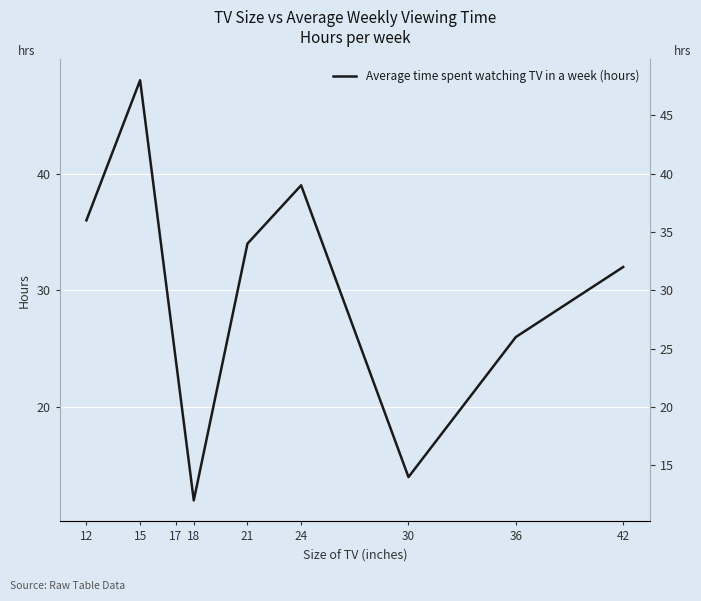

Is this an area chart (filled region under the line)?

No